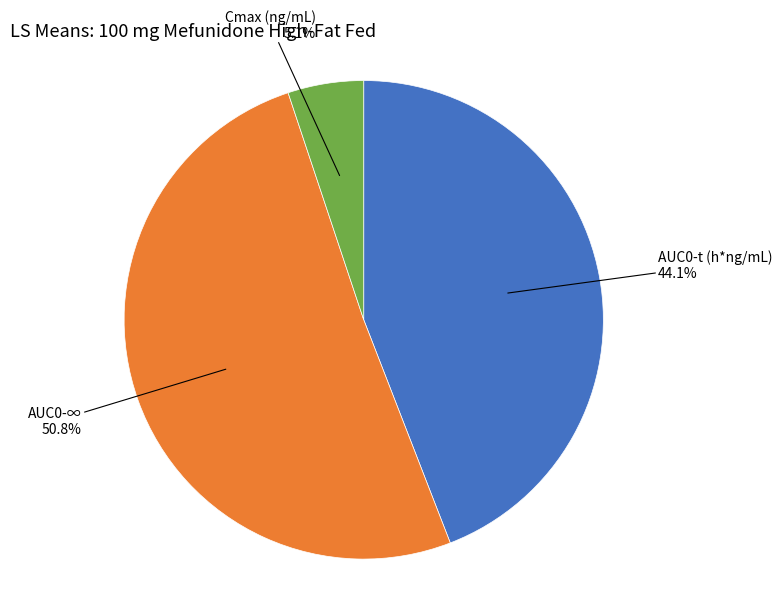

To the nearest percent, what is the combined percentage of AUC0-t (h*ng/mL) and AUC0-∞?

95%